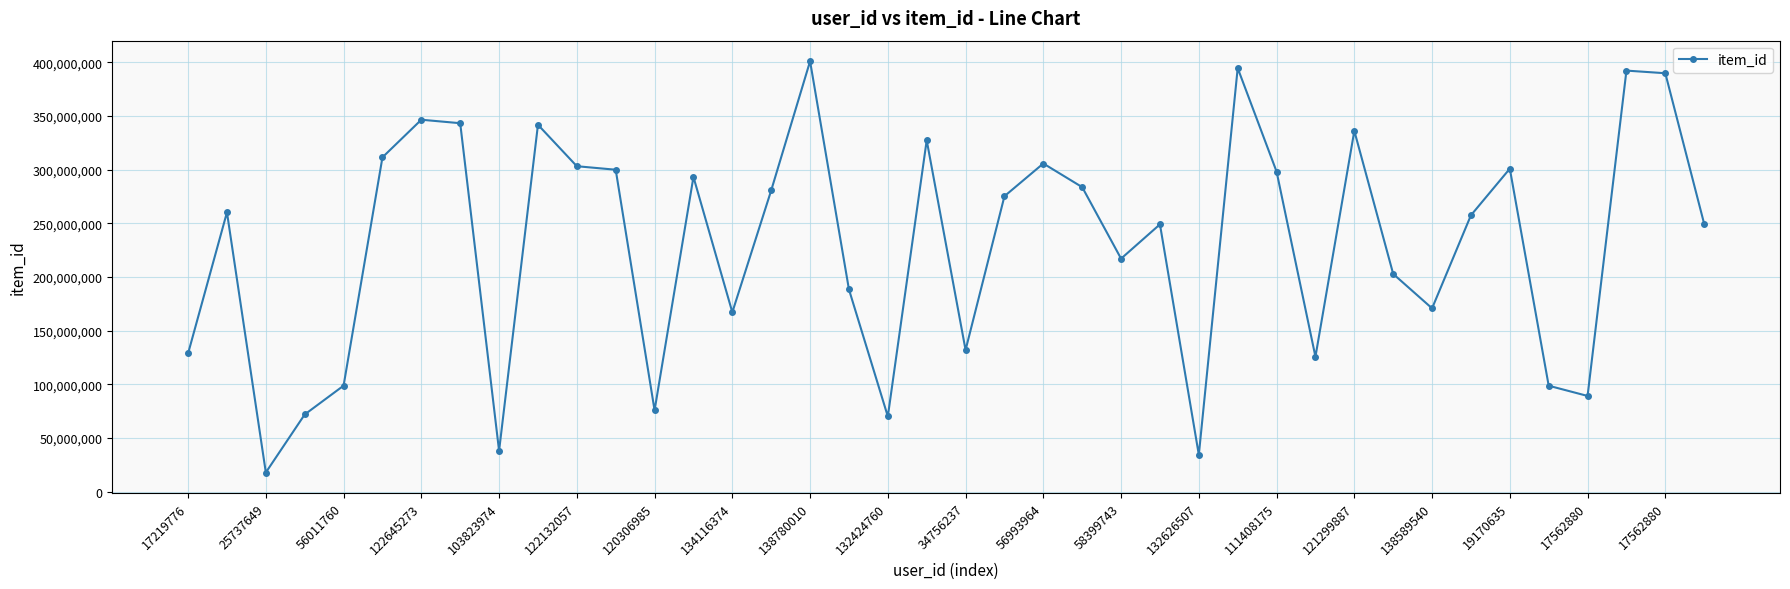

What is the average value?

229190691